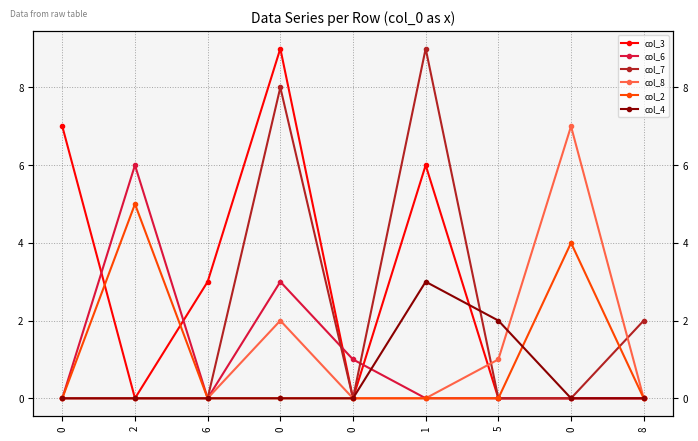

What is the difference between the maximum and second lowest values in the col_4 series?

3